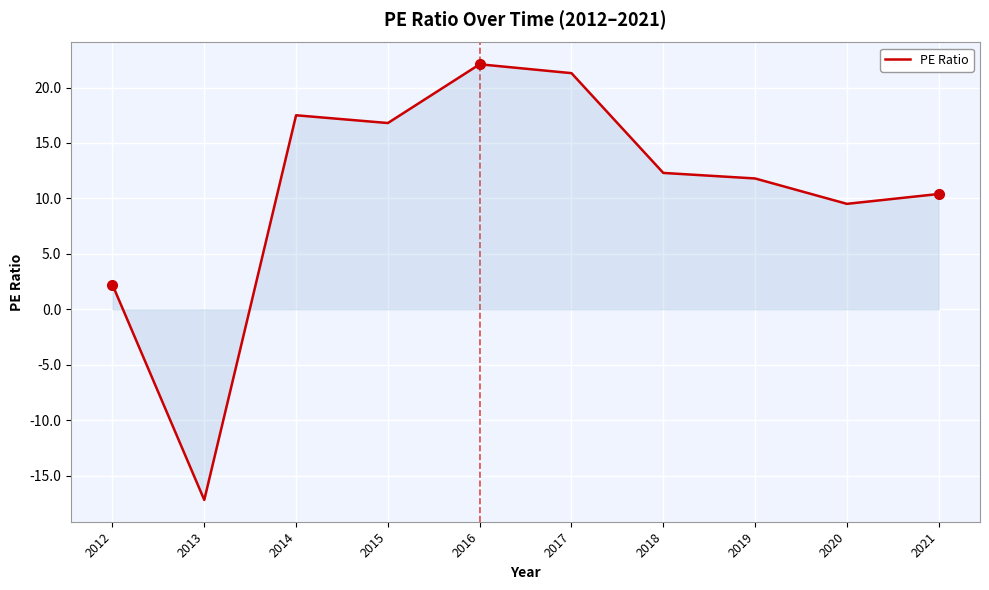

What is the change in value from 2013 to 2015?

+34.0